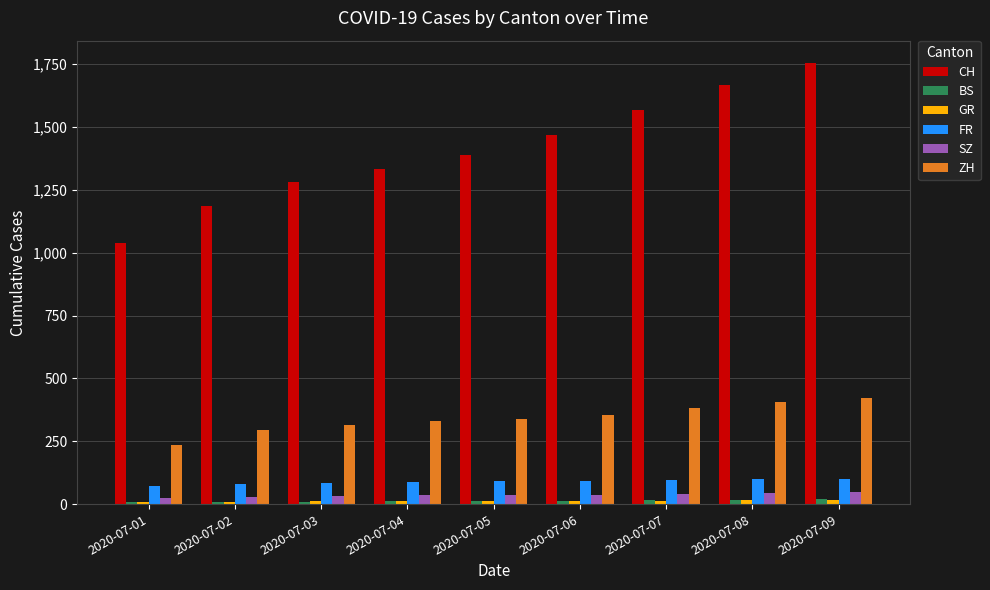

Is the value of FR at 2020-07-05 greater than the value of BS at 2020-07-05?

Yes